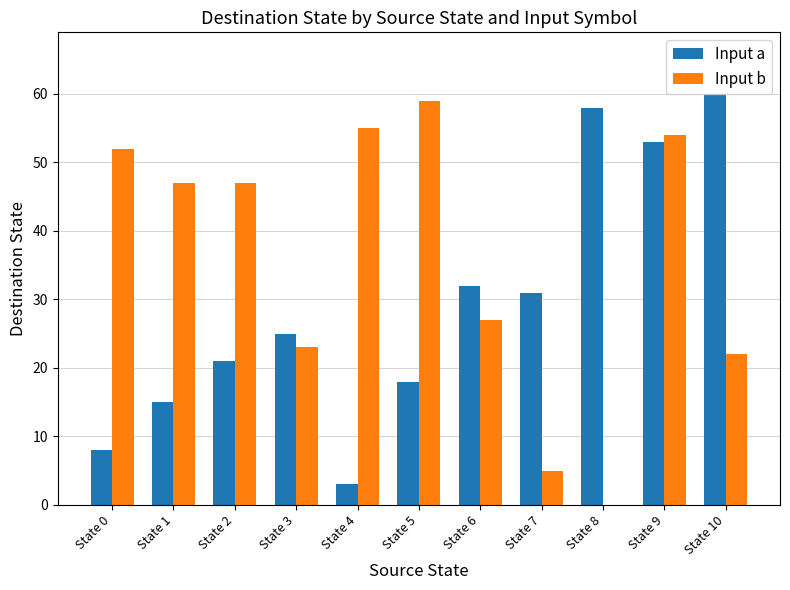

What is the sum of the Input a values at State 7 and State 2?

52